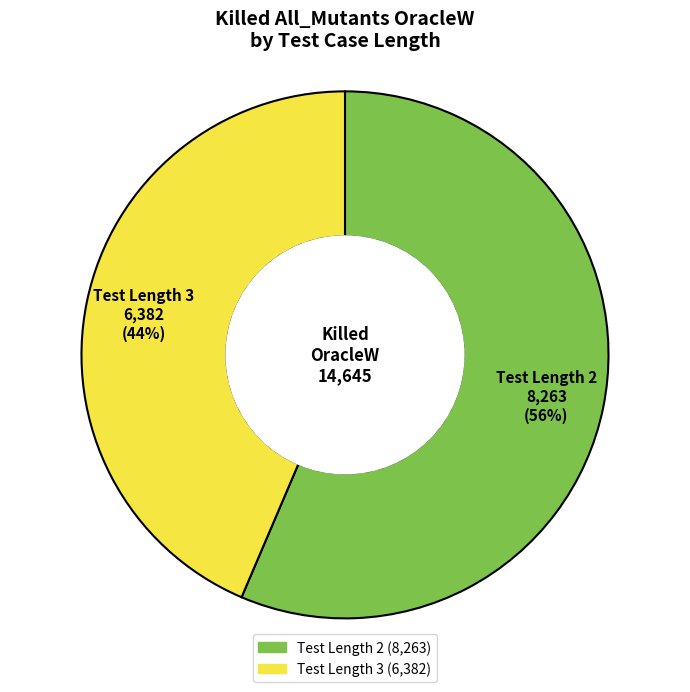

To the nearest percent, what is the average slice percentage?

50%